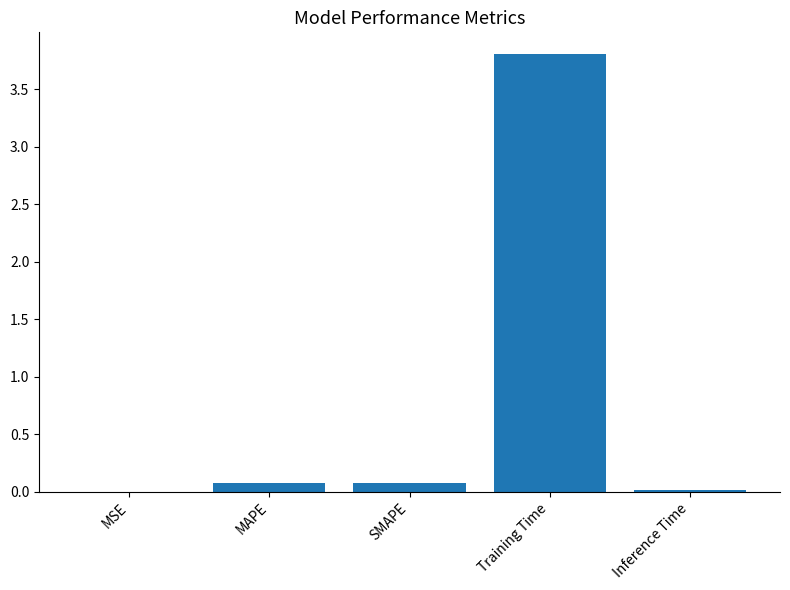

The chart shows a value of 1.7 at Training Time. True or false?

False